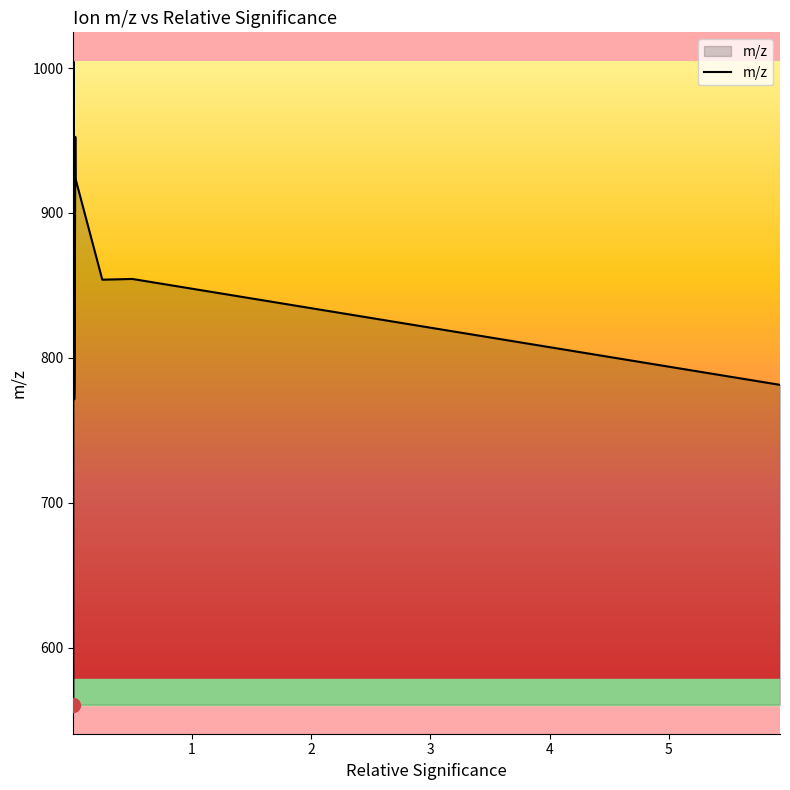

What is the greatest value displayed?

1004.6